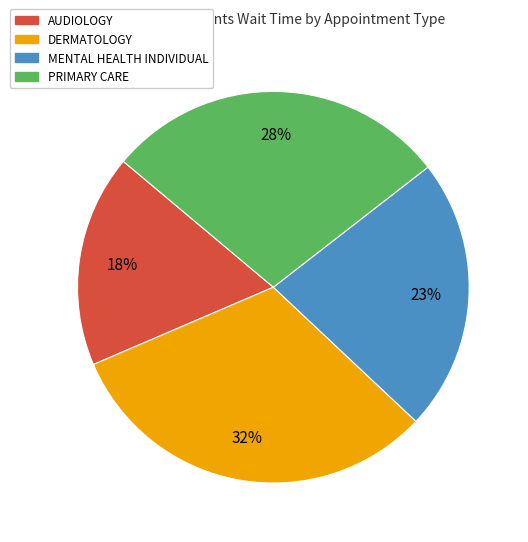

Which category has the biggest portion of the pie?

DERMATOLOGY